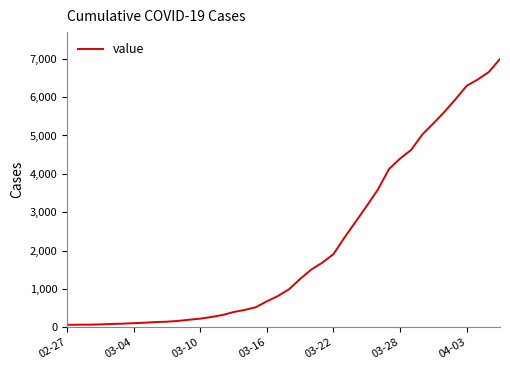

How many series are shown in this chart?

1